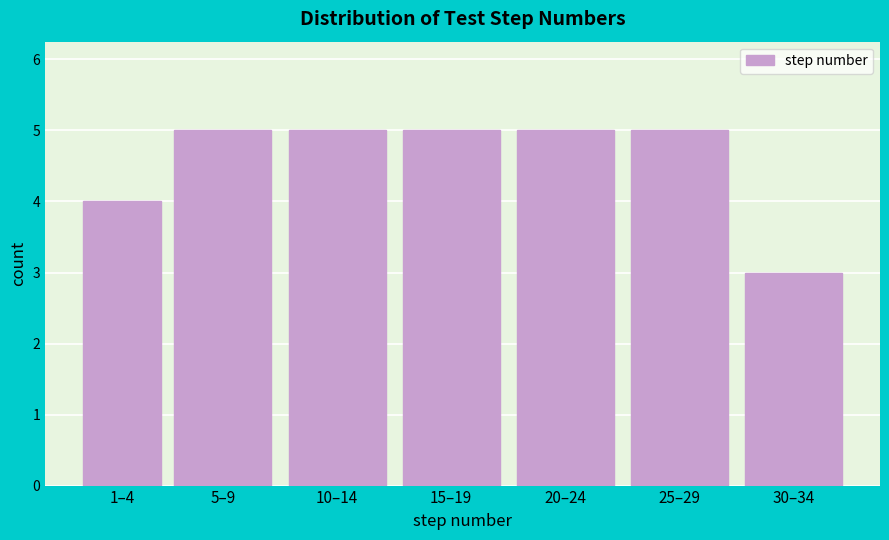

Reading left to right, extract all data points from this chart.

4	5	5	5	5	5	3